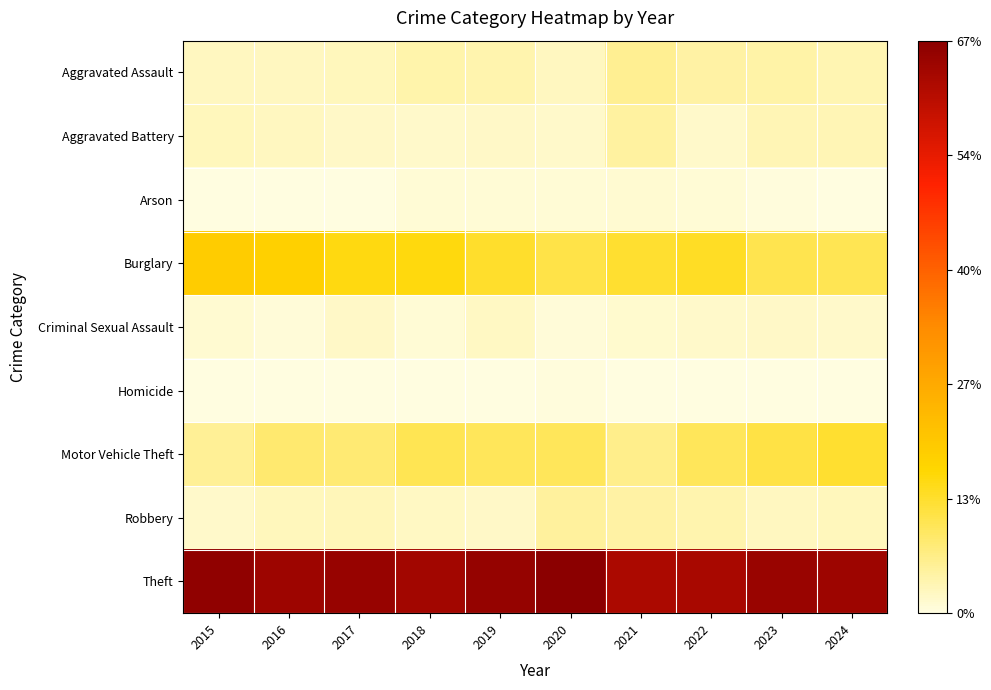

What is the greatest value displayed?

0.7